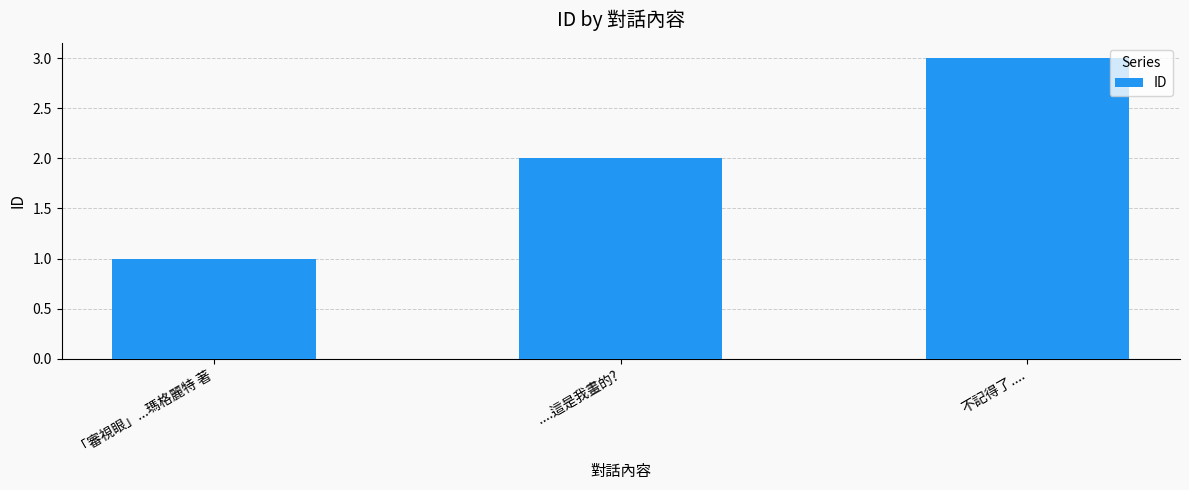

True or false: the data shows 1 at ....這是我畫的?.

False